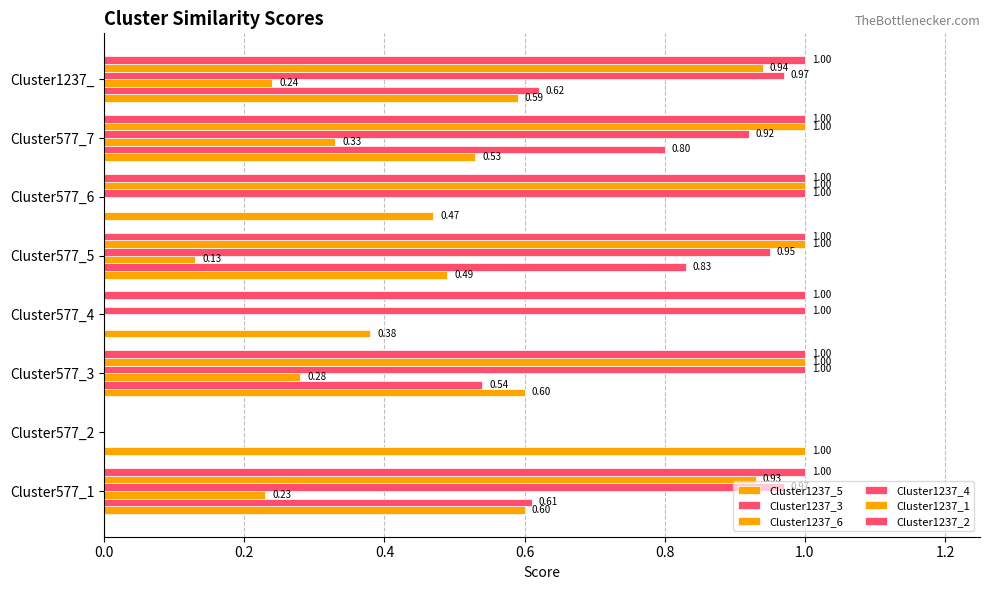

How many positive values does the Cluster1237_3 series have?

5